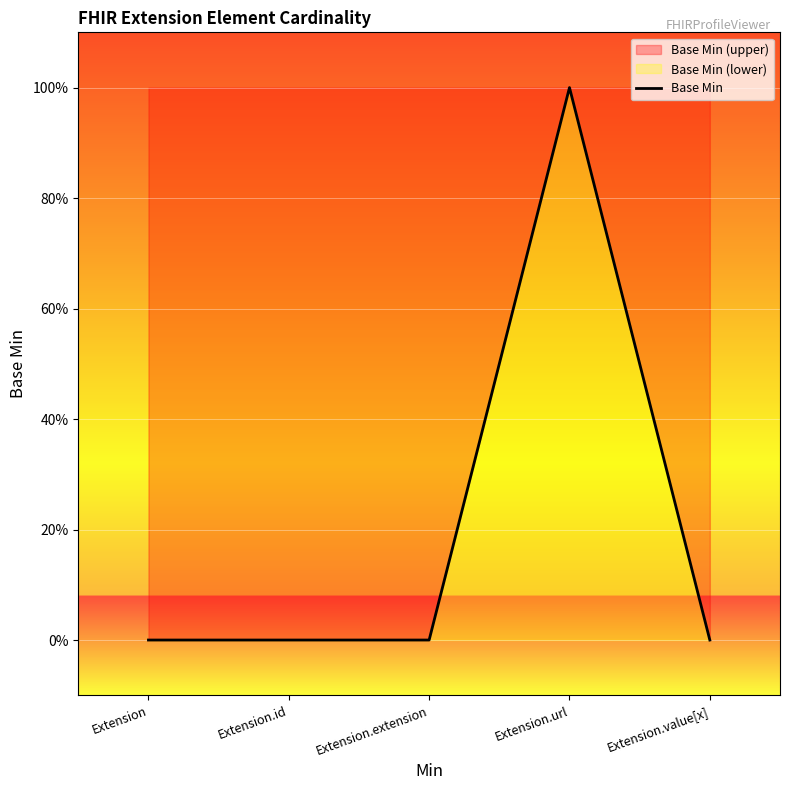

Reading right to left, what are all the values shown in this chart?

0	1	0	0	0